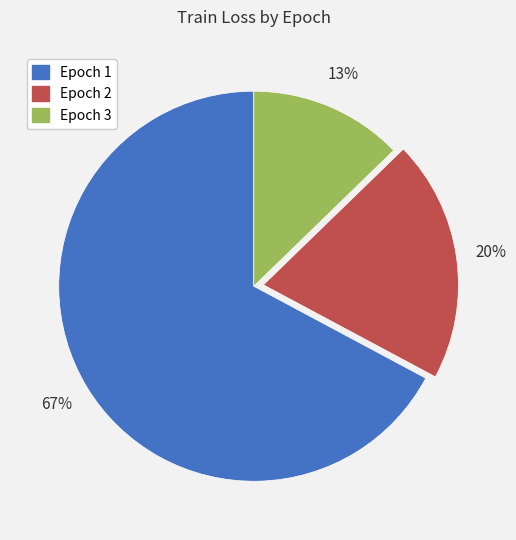

Combined, do Epoch 3 and Epoch 2 account for over 50%?

No